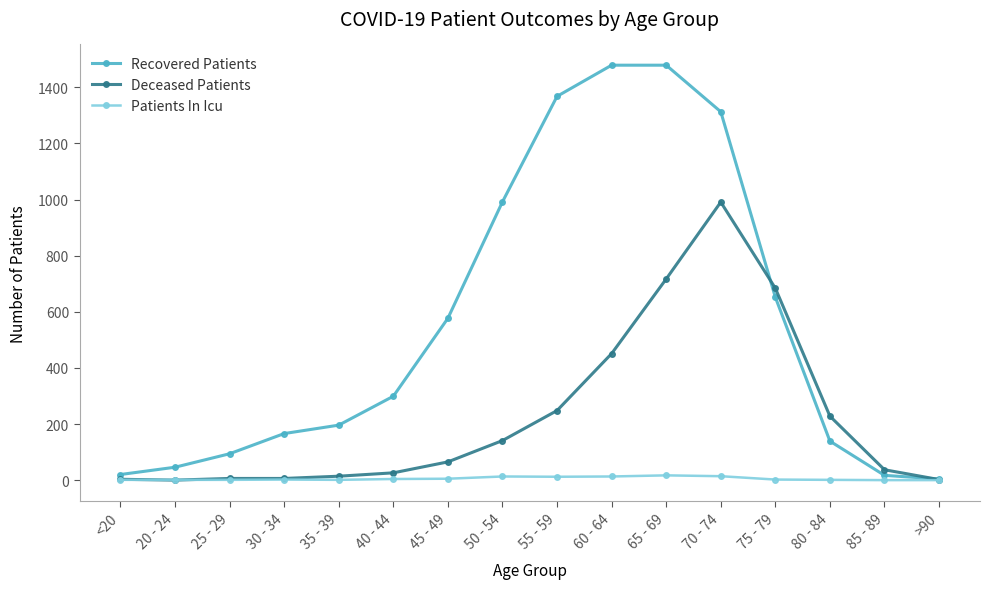

What is the greatest value displayed?

1479